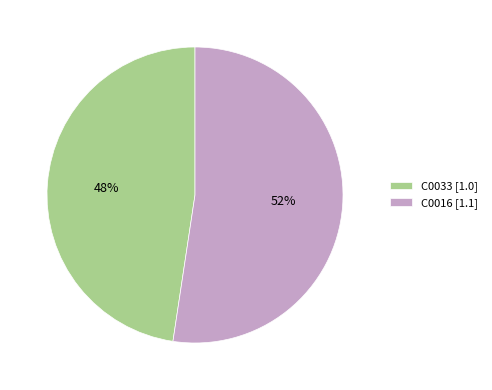

Which category has the biggest portion of the pie?

C0016